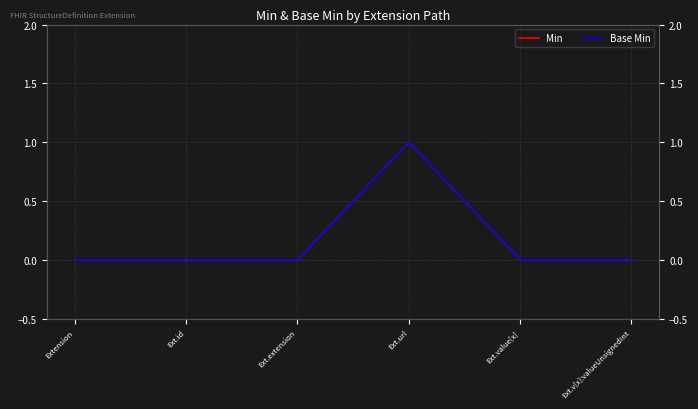

True or false: Min has more than 0 points higher than both neighbors.

True